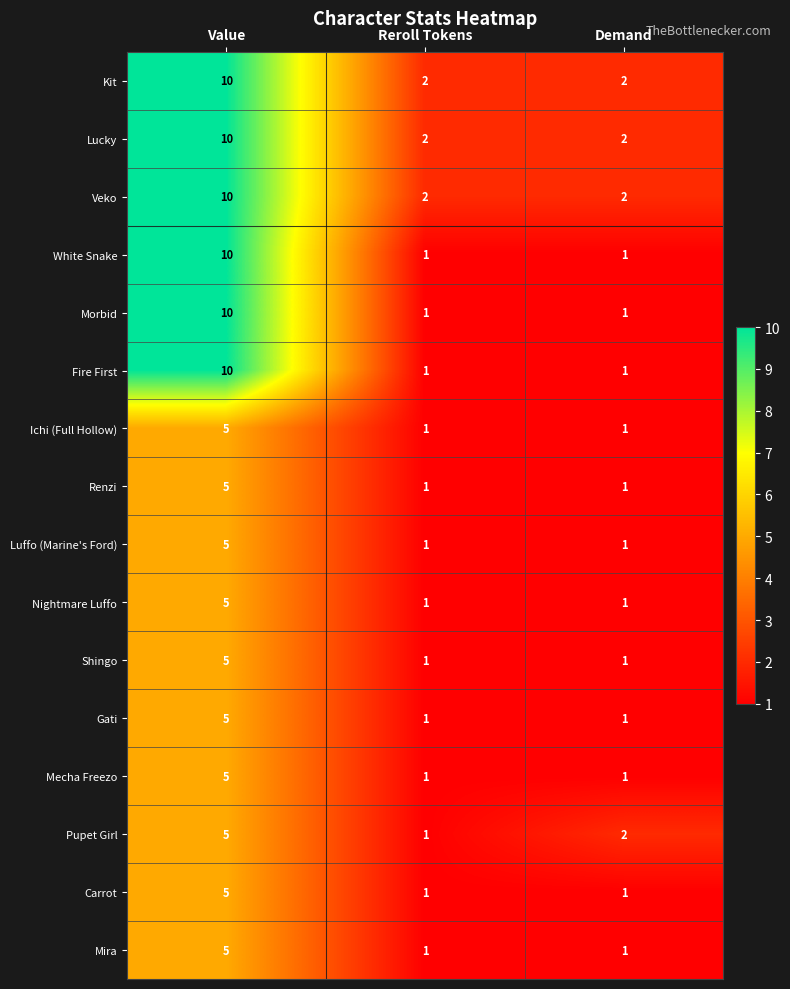

List the labels in order of Pupet Girl value, smallest first.

Reroll Tokens, Demand, Value